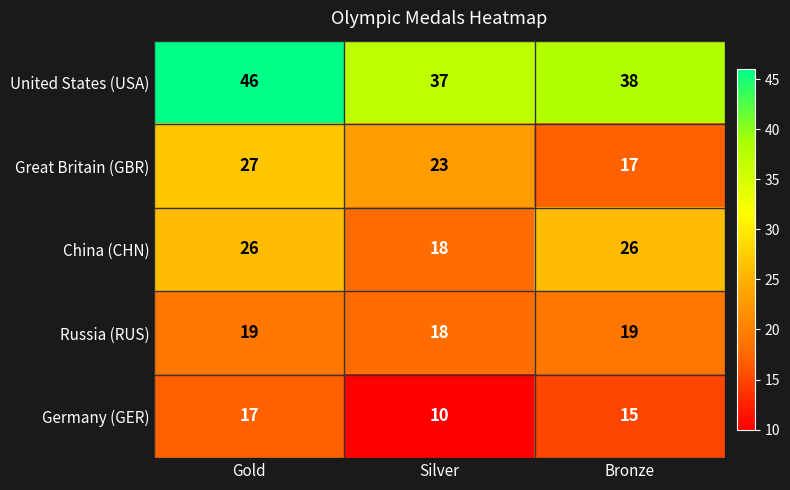

What is the sum of all Great Britain (GBR) values?

67